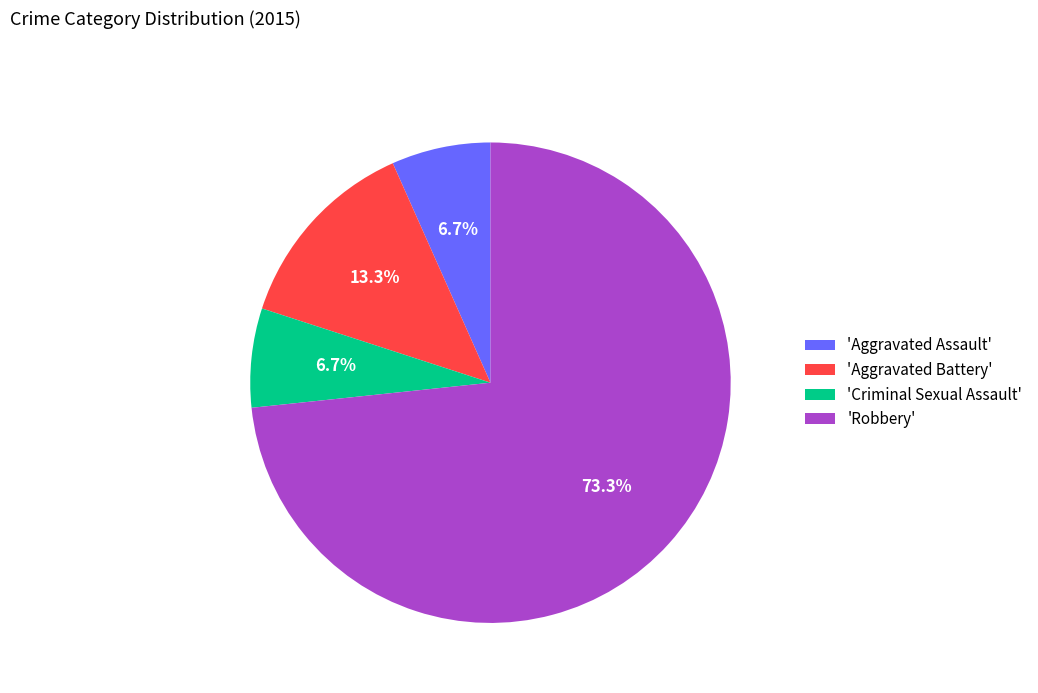

How many slices are in this pie chart?

4